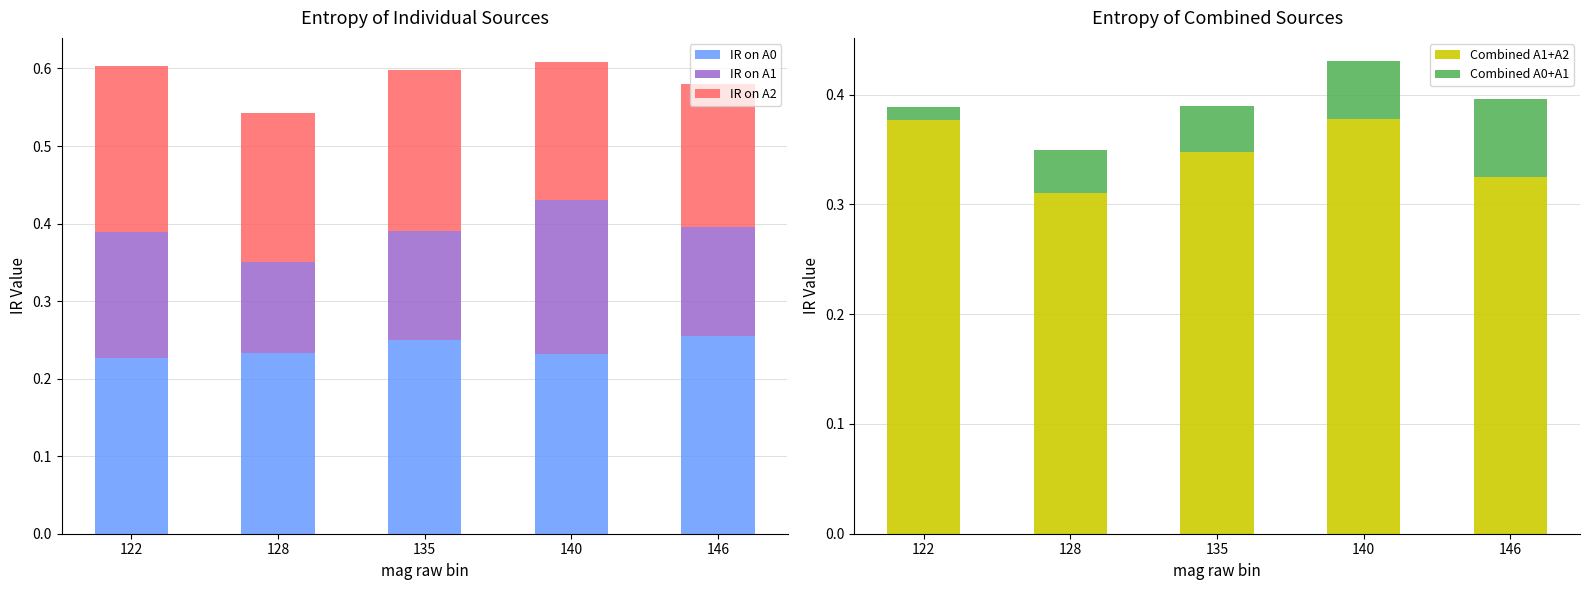

True or false: IR on A0 has a value of 0.2 at 128.

True